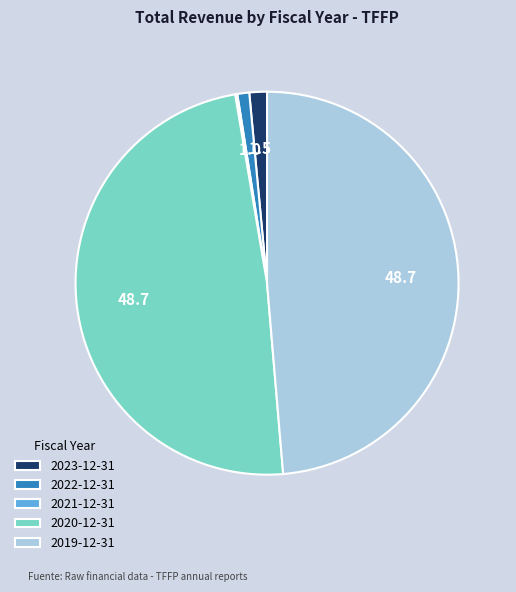

Which has a higher value, 2022-12-31 or 2020-12-31?

2020-12-31